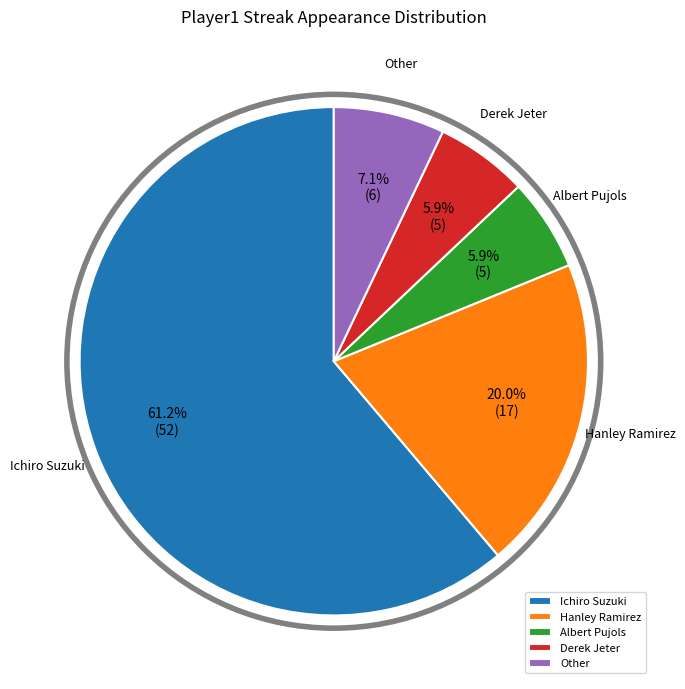

To the nearest percent, what is the difference between the largest and smallest slice percentages?

55%